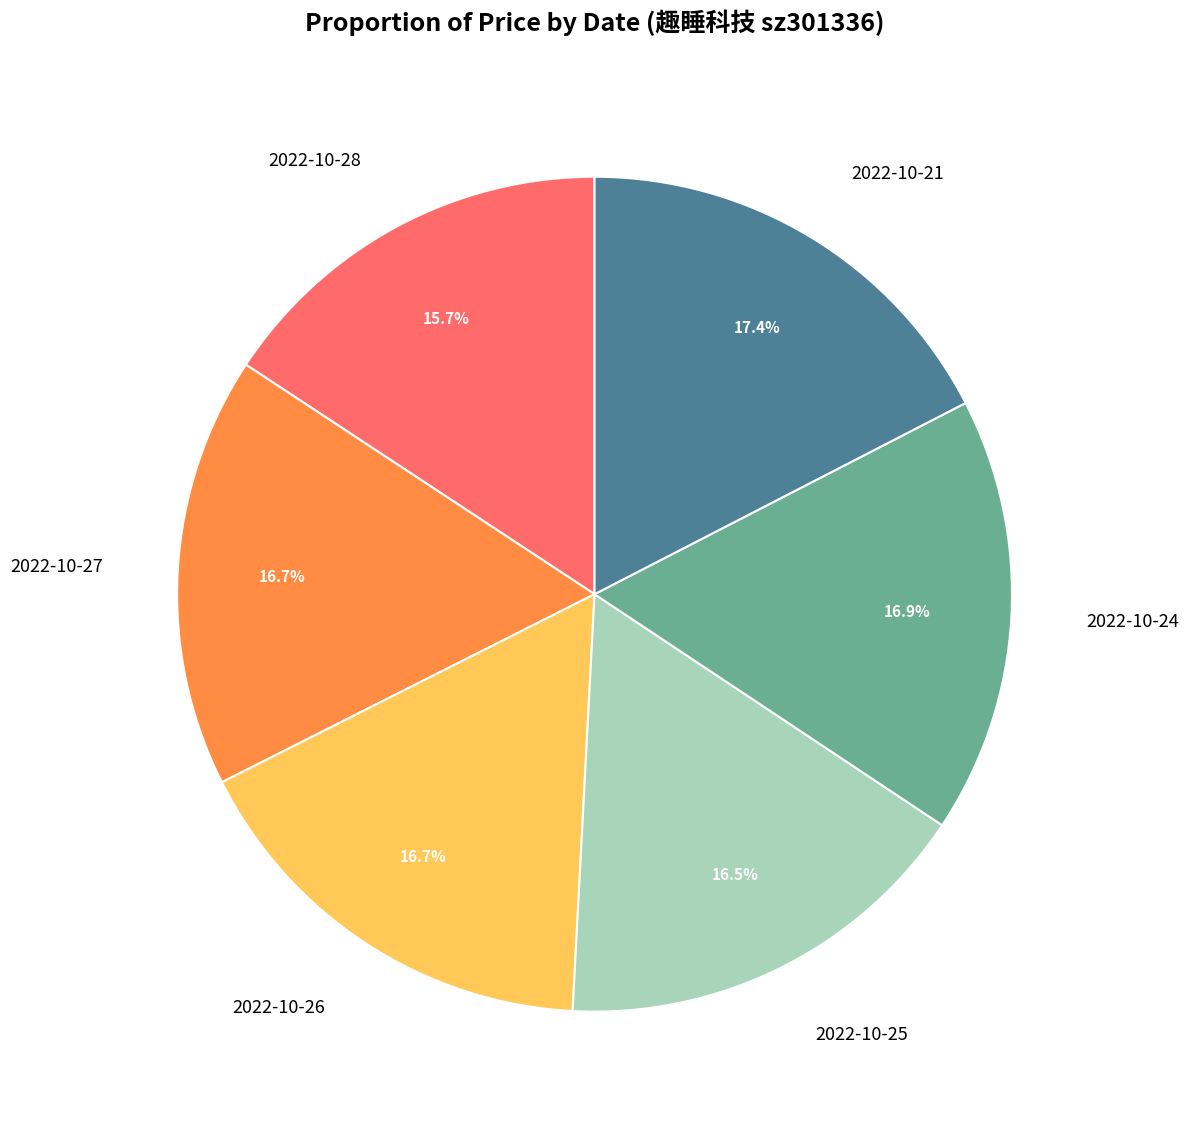

How many slices are in this pie chart?

6